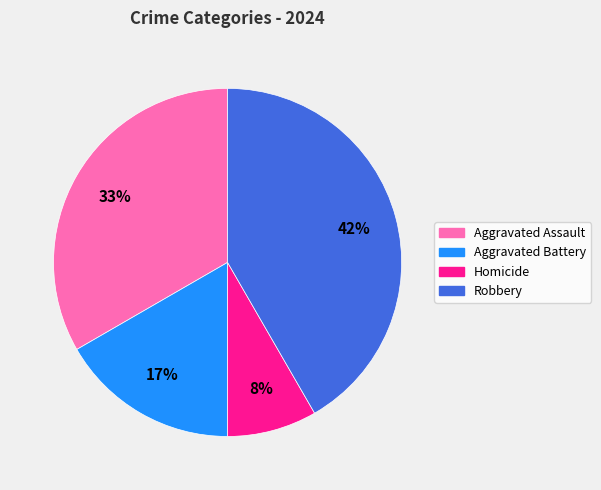

Rank the categories by value from lowest to highest.

Homicide, Aggravated Battery, Aggravated Assault, Robbery